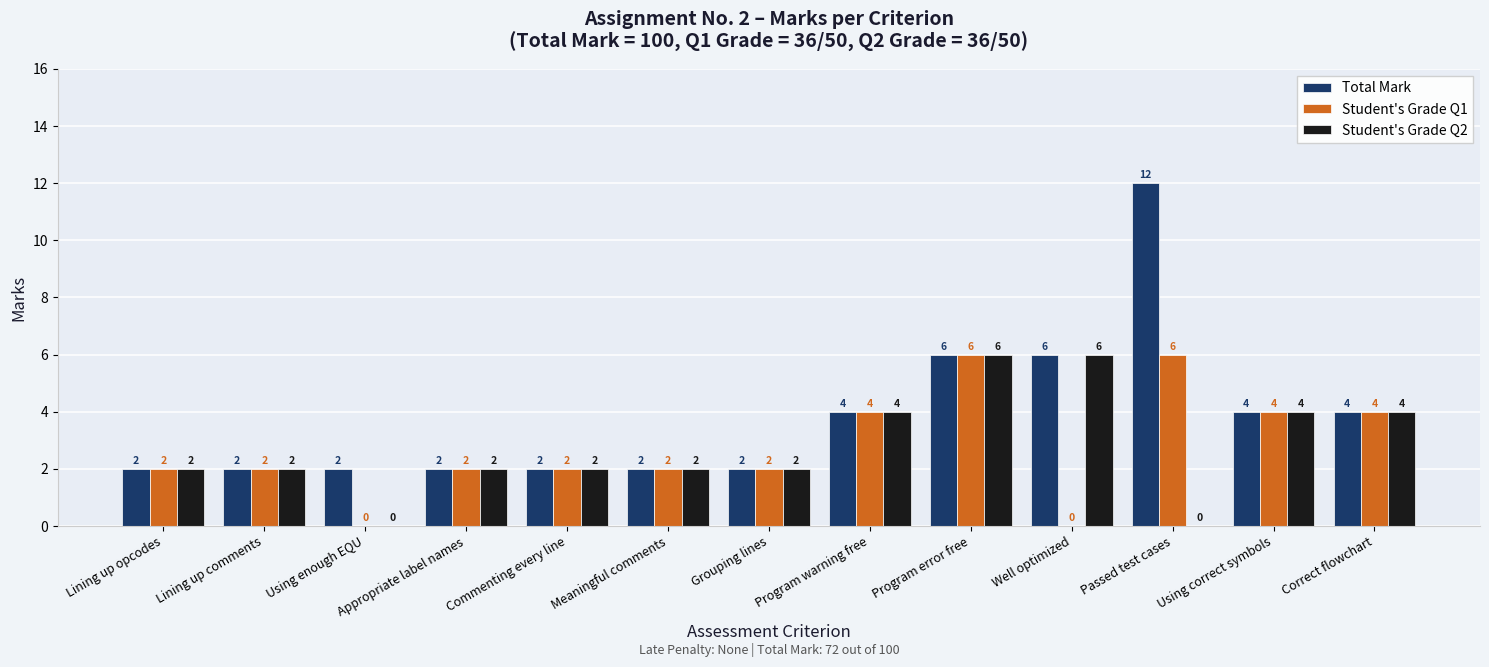

Which label corresponds to the largest value in the chart?

Passed test cases